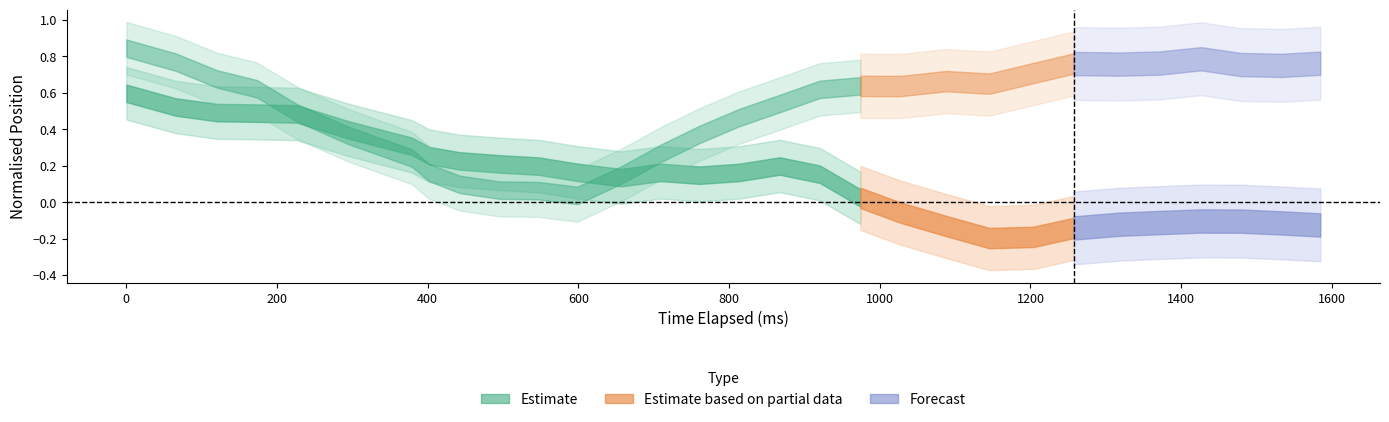

What is the sum of all y_pred_normalised values?

15.5